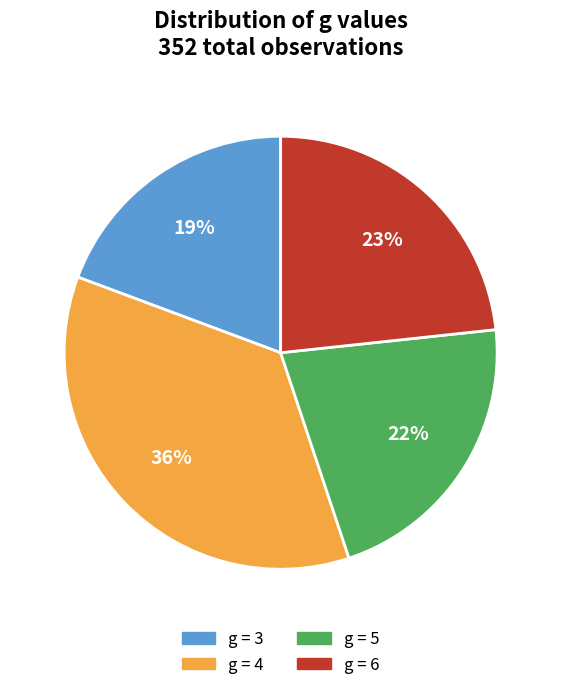

True or false: g = 5 accounts for 12% of the total.

False